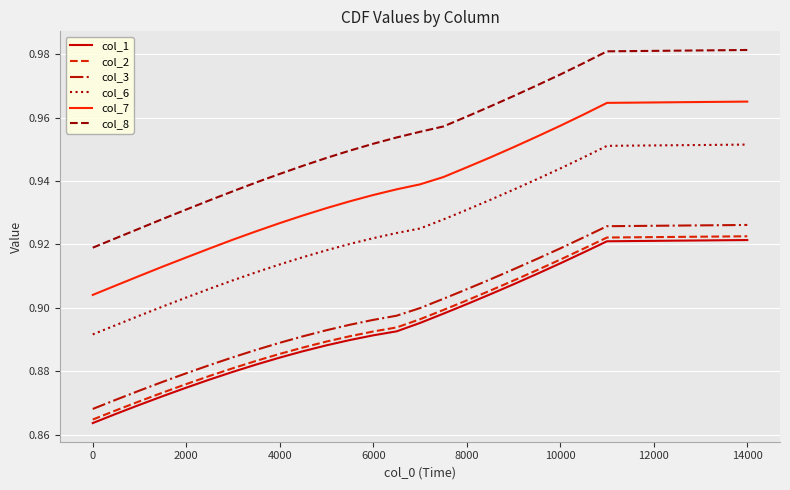

Which series has the largest total across all categories?

col_8